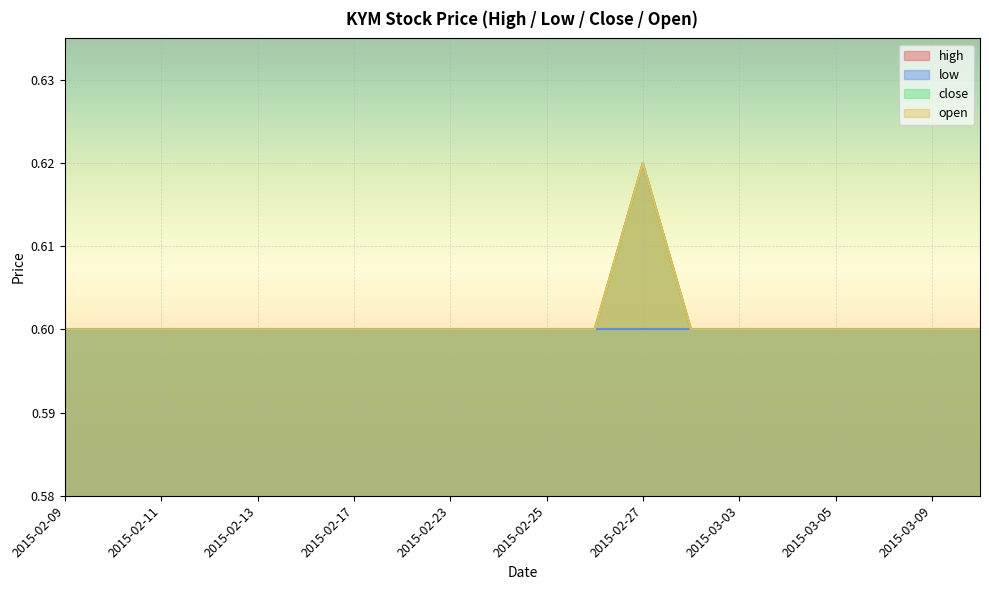

The value of open at 2015-02-16 is 0.9. True or false?

False